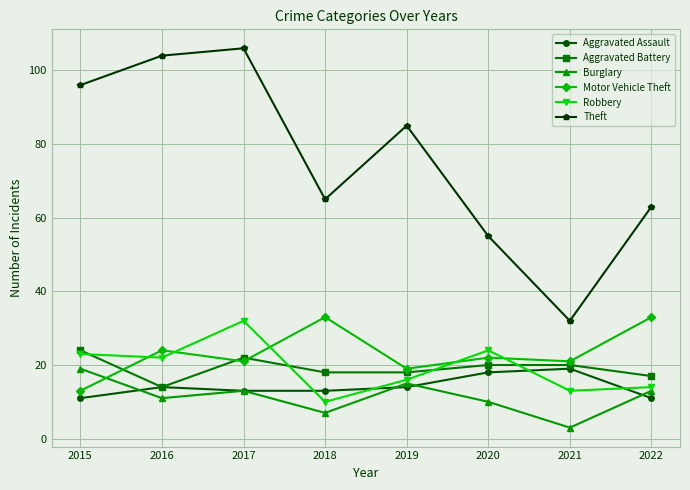

Between 2019 and 2020, which series saw the biggest shift?

Theft